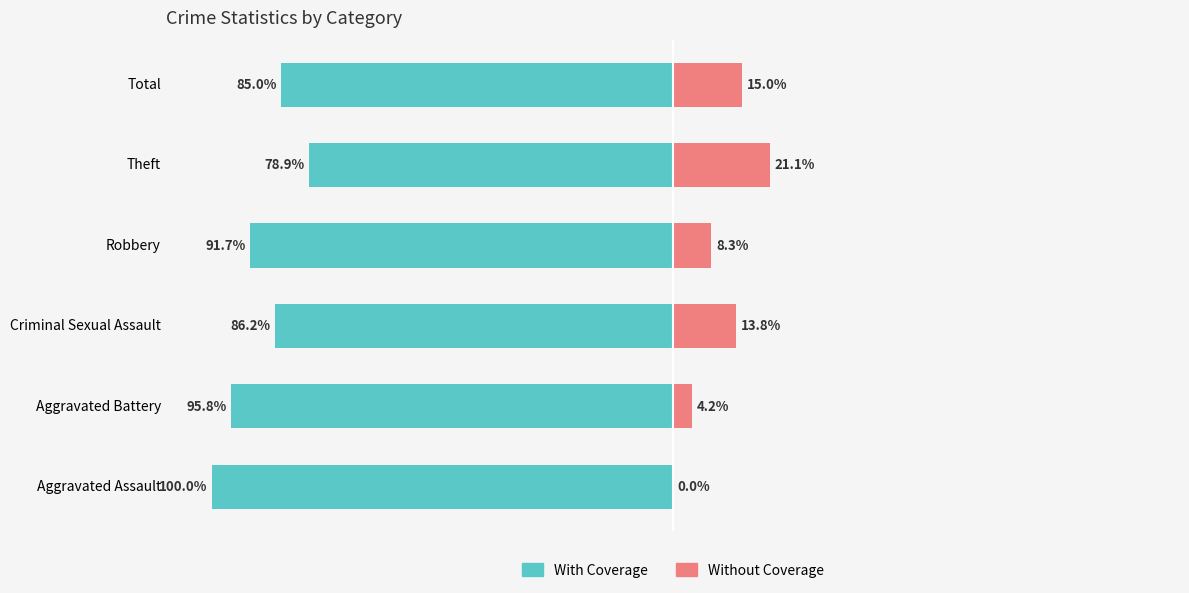

What is the average value of the Without Coverage series?

10.4